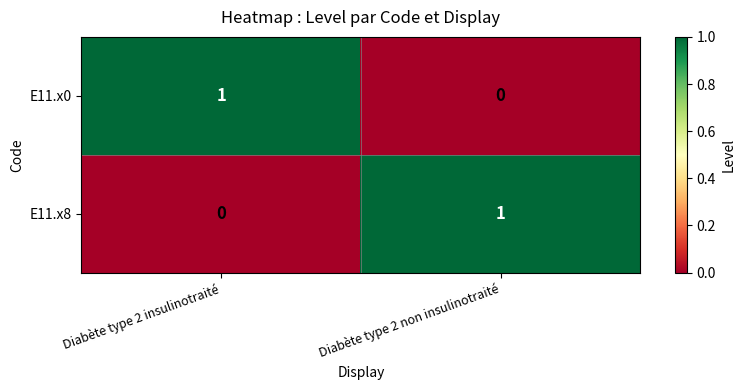

Count the number of data series in this chart.

2